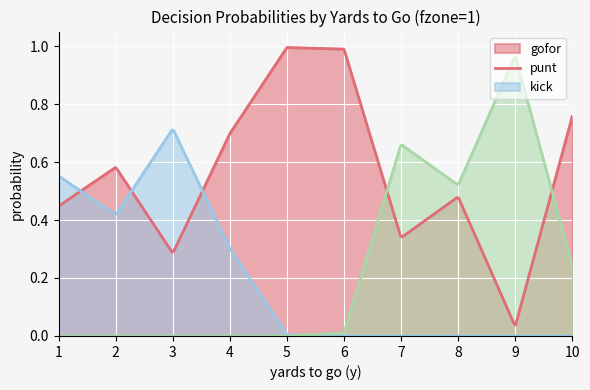

How many times do punt and gofor cross each other?

3